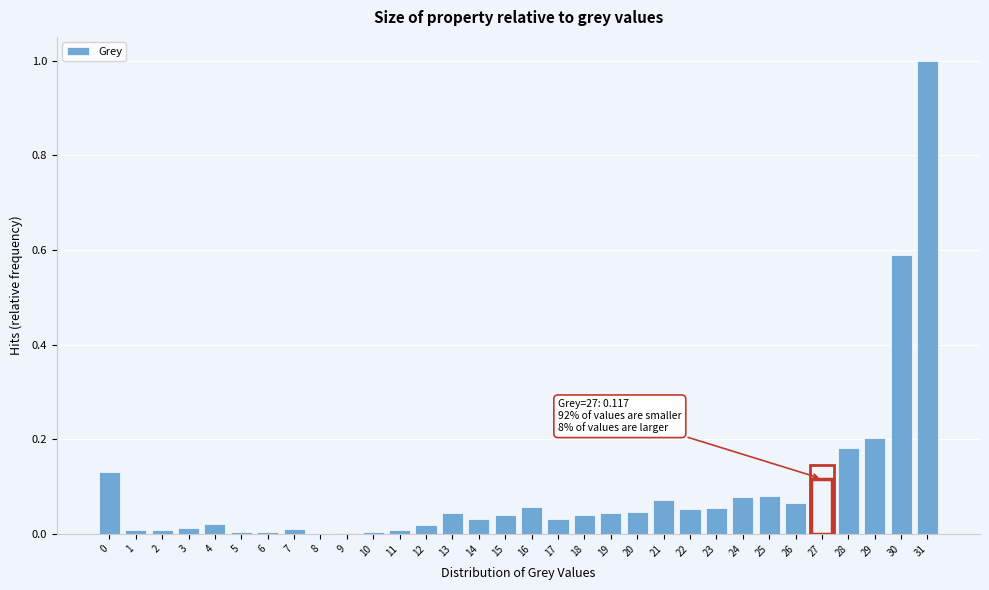

The chart shows a value of 0.0 at 8. True or false?

True